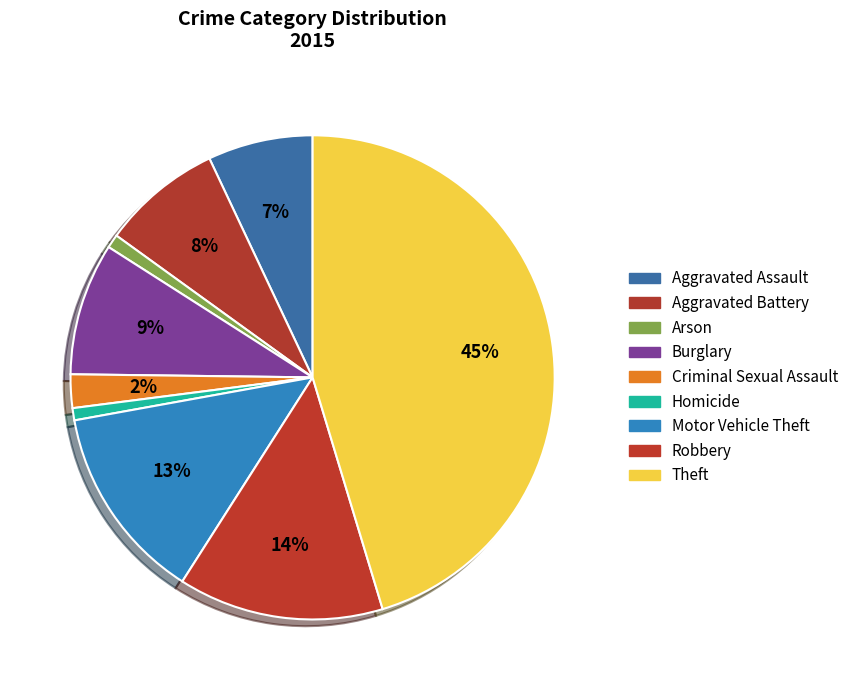

Rank the categories by value from highest to lowest.

Theft, Robbery, Motor Vehicle Theft, Burglary, Aggravated Battery, Aggravated Assault, Criminal Sexual Assault, Arson, Homicide